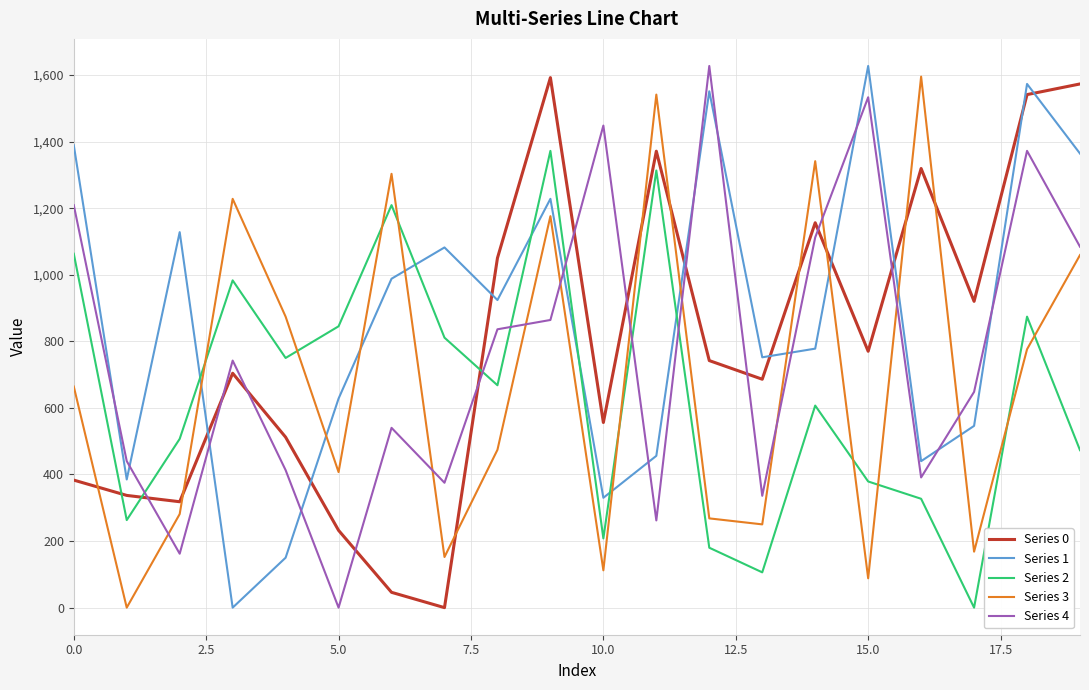

Which series ends up on top after the final intersection of Series 0 and Series 4?

Series 0